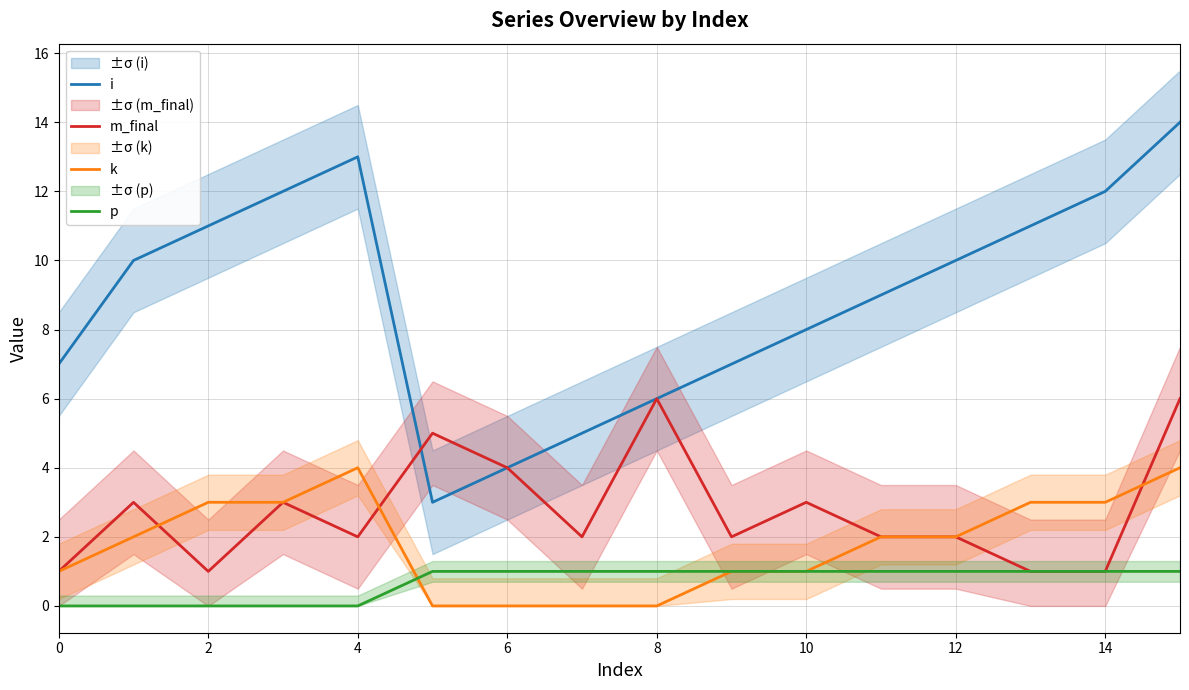

How many lines are shown in the chart?

4